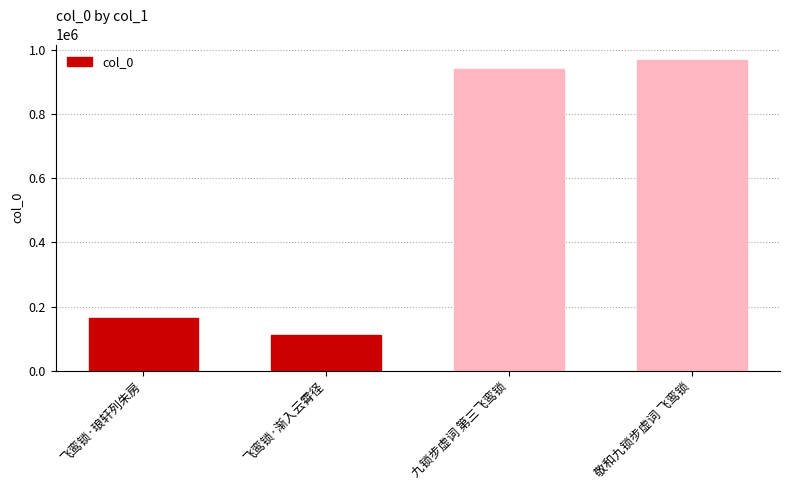

What is the minimum value shown in the chart?

110650